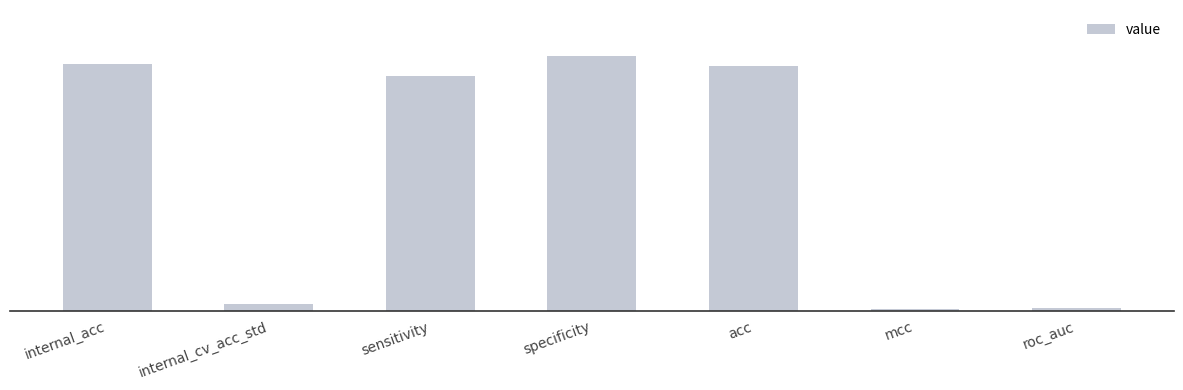

What position from the left is internal_acc?

1